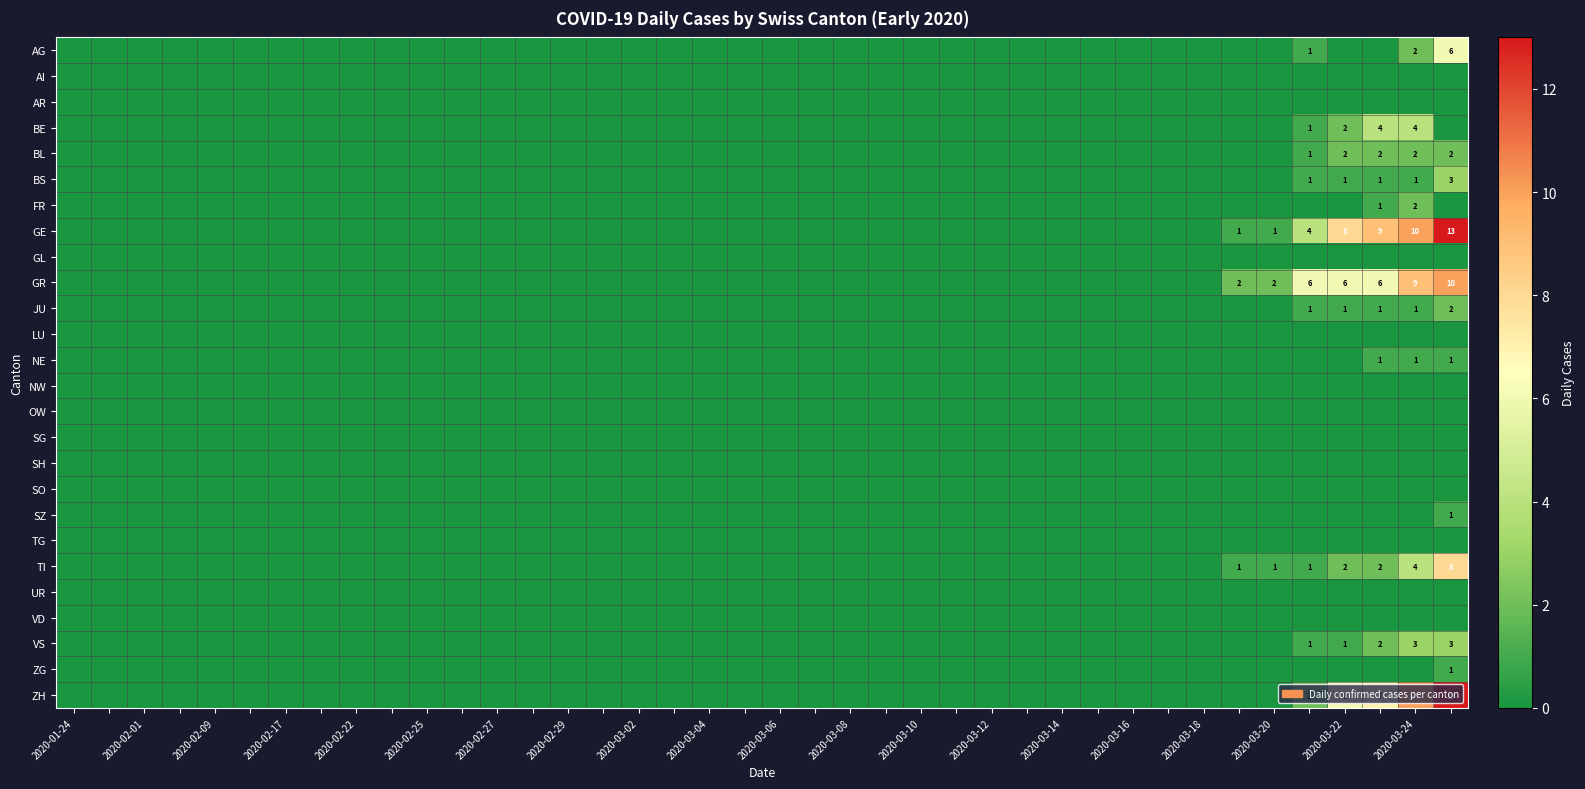

How many categories are shown in the chart?

40